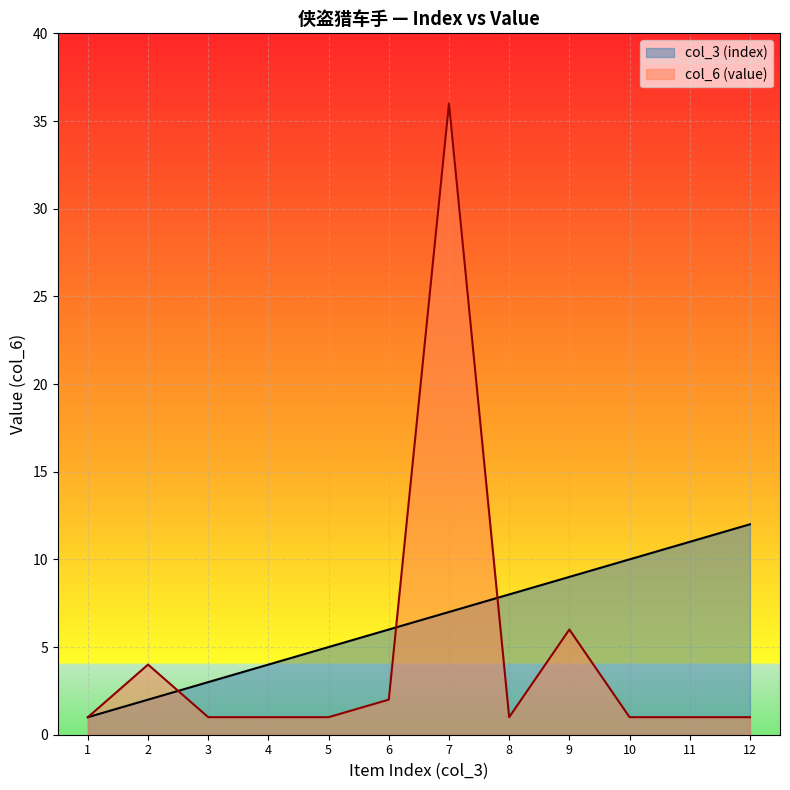

The col_3 (index) series shows 7 at 7. True or false?

True